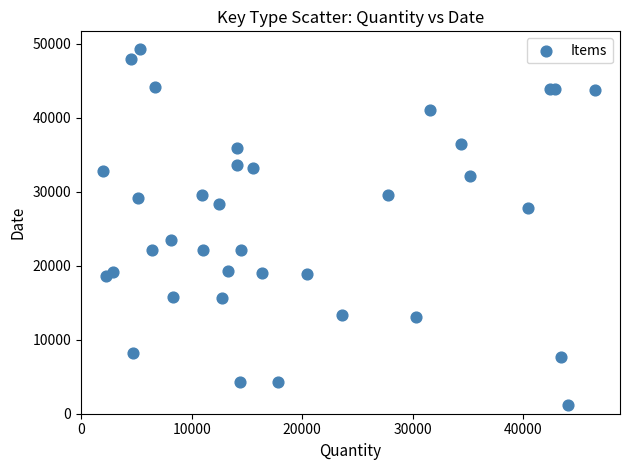

What Y value in the scatter plot is closest to 25206?

23401